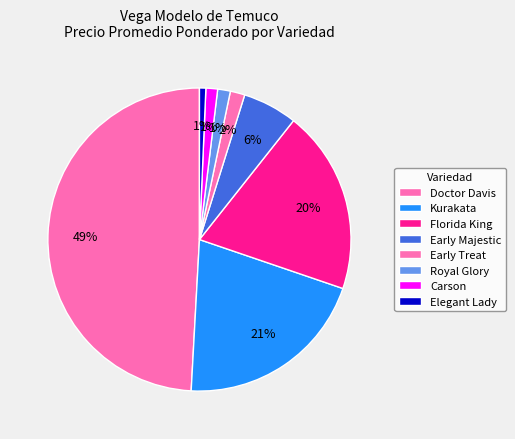

Count the number of slices in the pie.

8